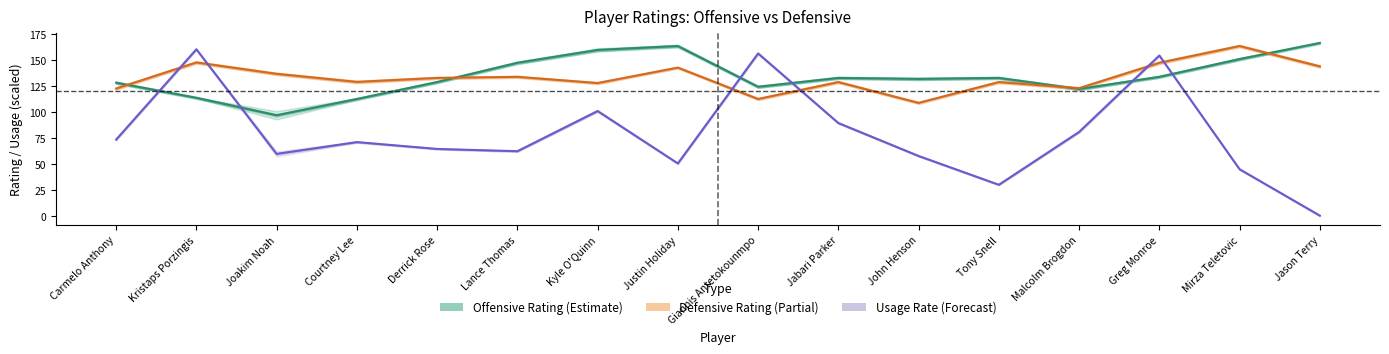

What is the label of the 2nd point from the right?

Mirza Teletovic